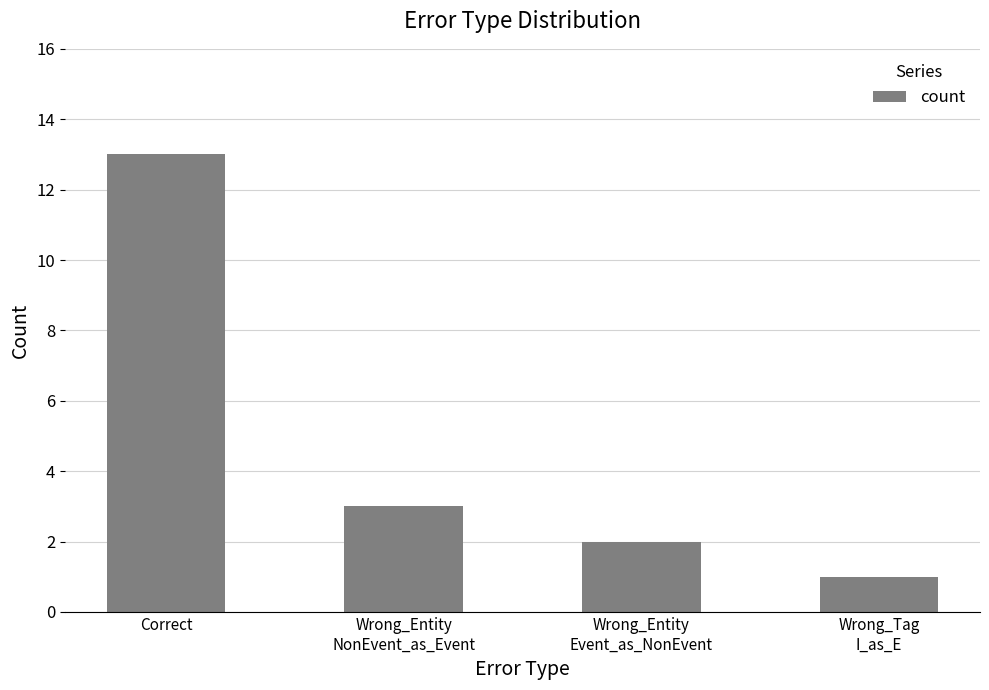

What is the ratio of the value at Wrong_Entity
NonEvent_as_Event to the value at Wrong_Tag
I_as_E?

3.0